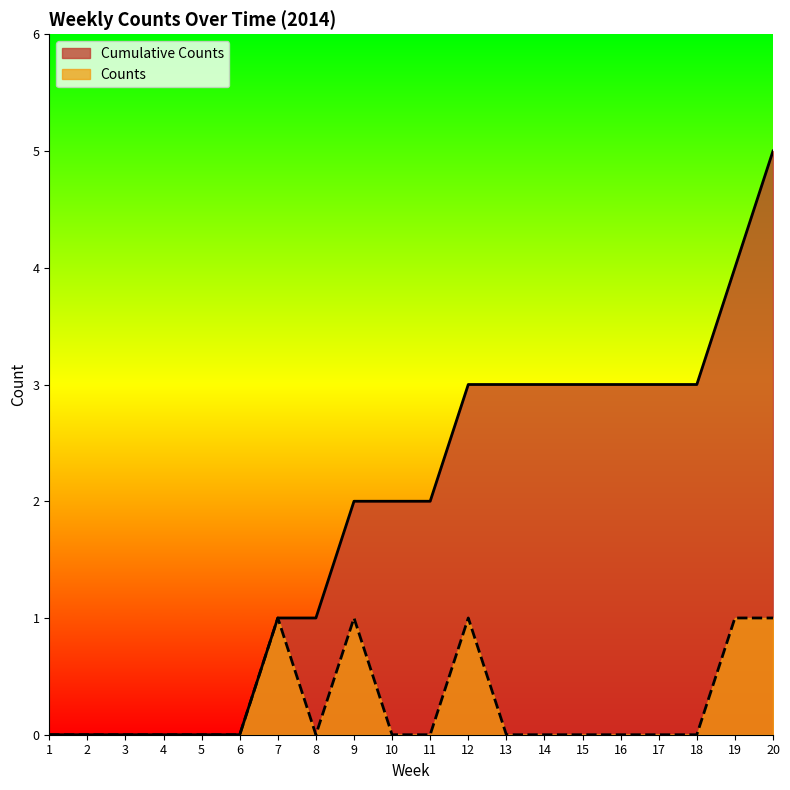

Reading left to right, extract all data points from this chart.

Cumulative Counts: 0	0	0	0	0	0	1	1	2	2	2	3	3	3	3	3	3	3	4	5
Counts: 0	0	0	0	0	0	1	0	1	0	0	1	0	0	0	0	0	0	1	1